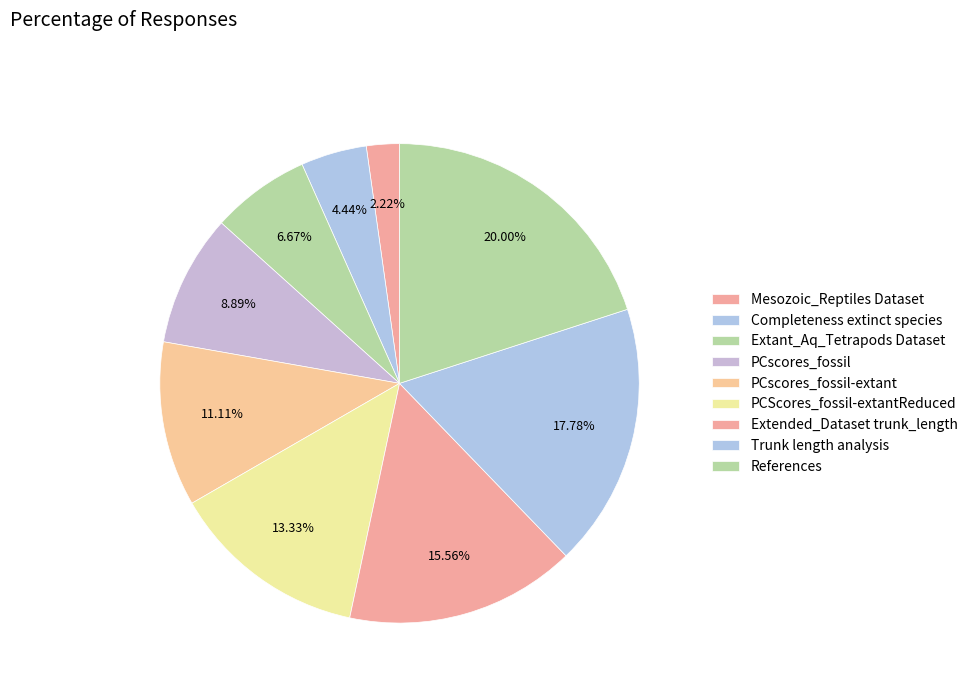

How many slices are in this pie chart?

9